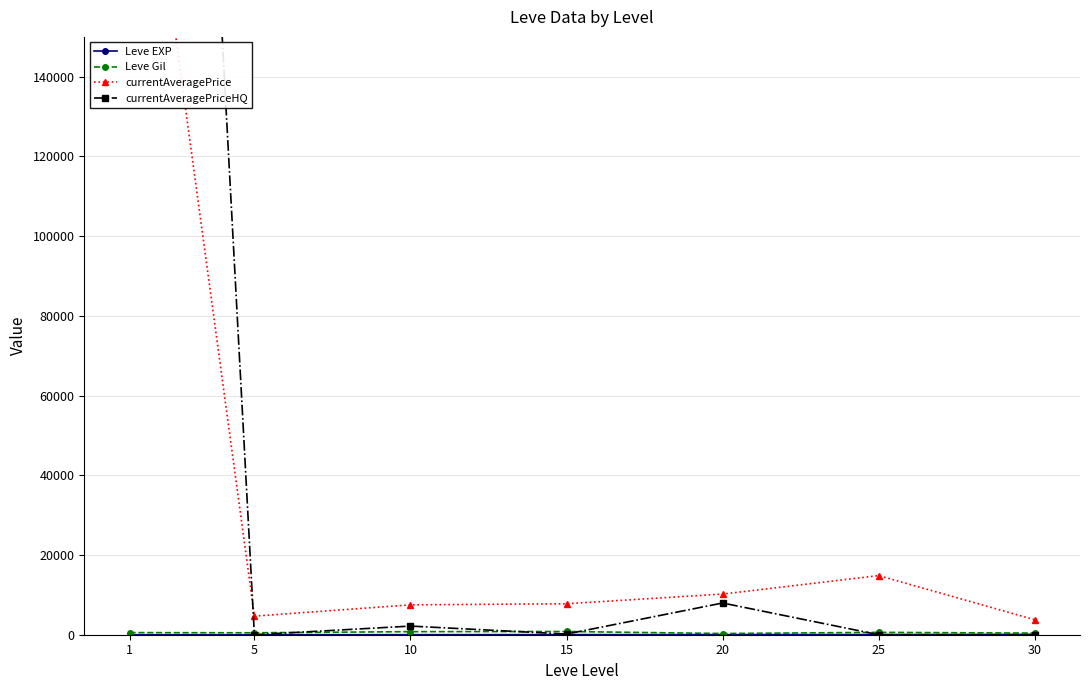

At which label does currentAveragePrice reach its peak?

1